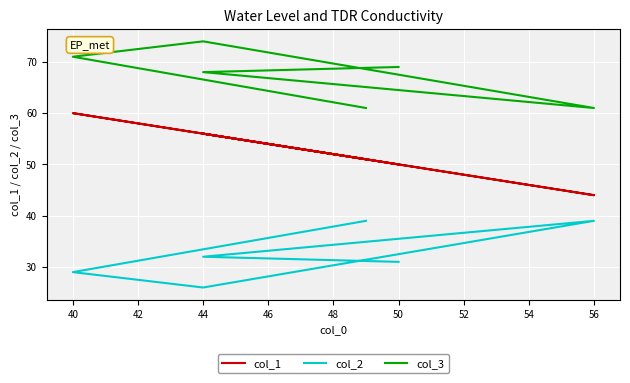

What is the greatest value displayed?

74